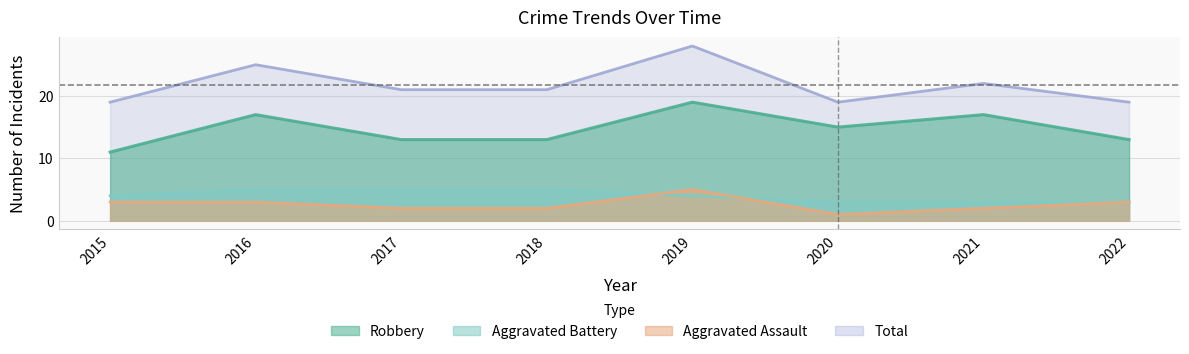

How many lines are shown in the chart?

4